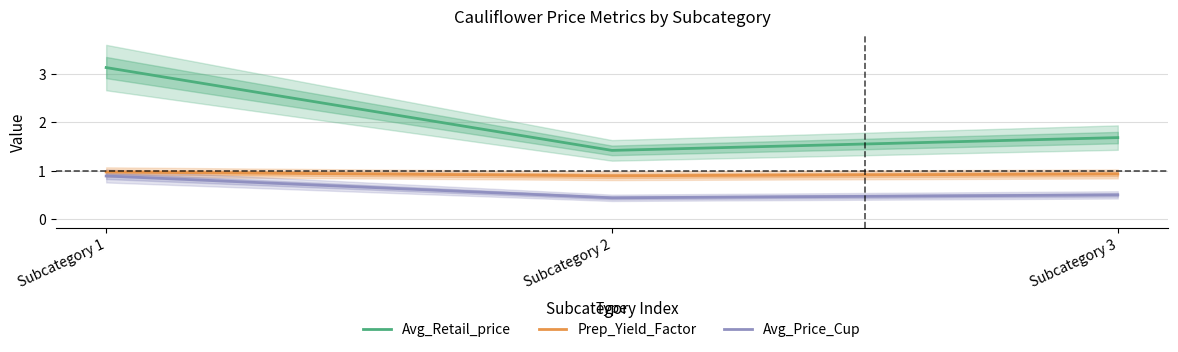

Which label corresponds to the smallest value in the chart?

Subcategory 2